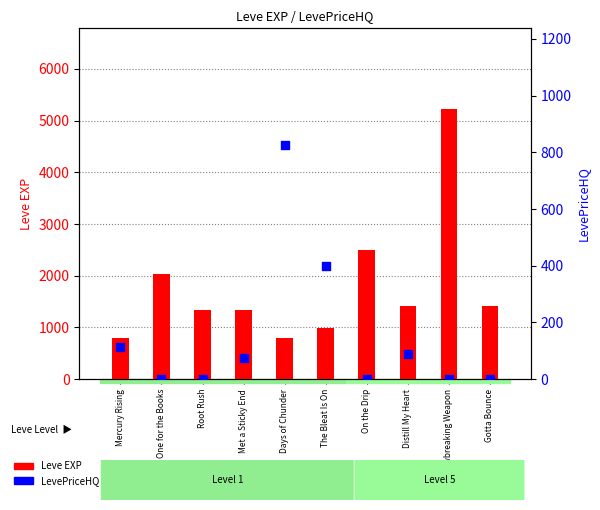

At how many categories does at least one series exceed 3155?

1